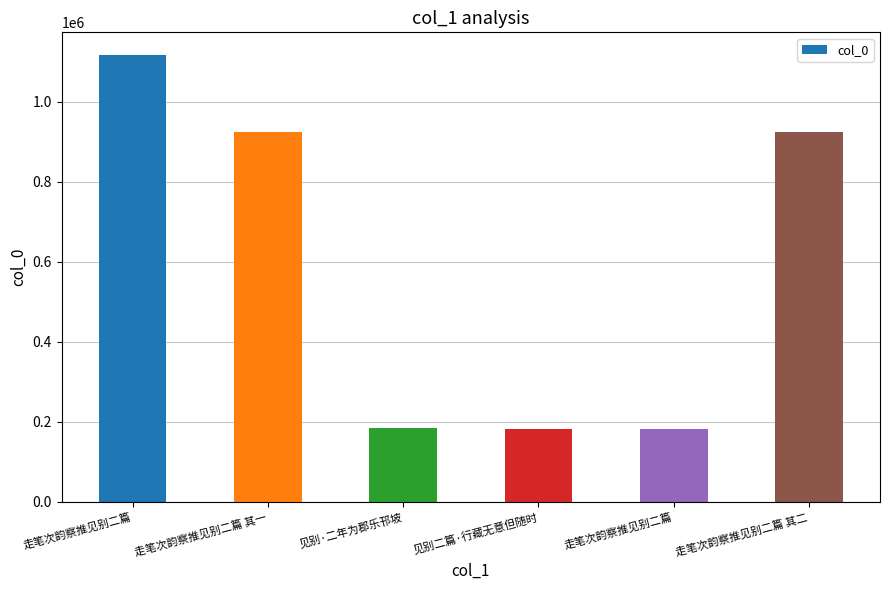

How many data points are less than 923081?

3